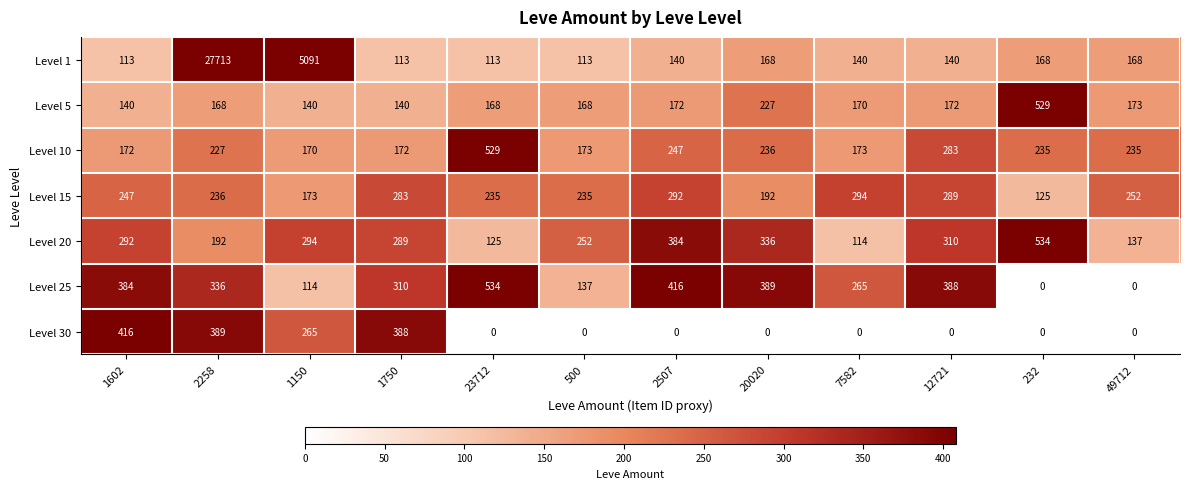

What is the sum of all Level 20 values?

3259